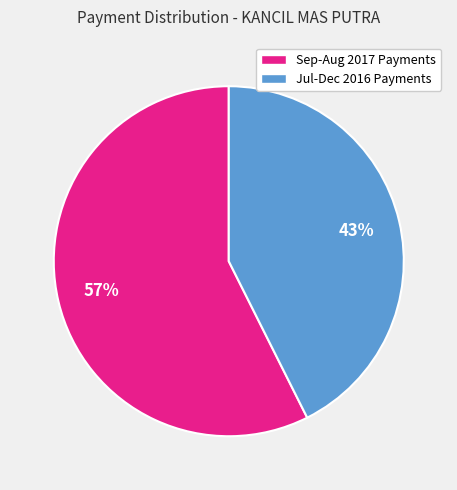

Does any single category account for the majority?

Yes